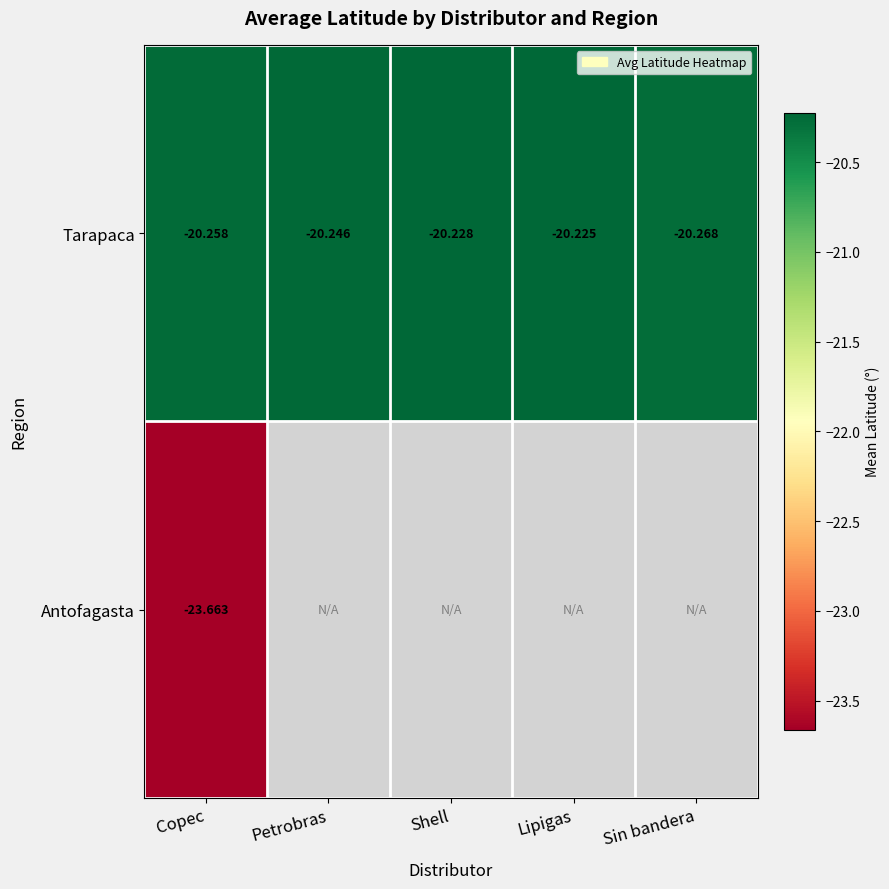

List the labels in order of Tarapaca value, smallest first.

Sin bandera, Copec, Petrobras, Shell, Lipigas